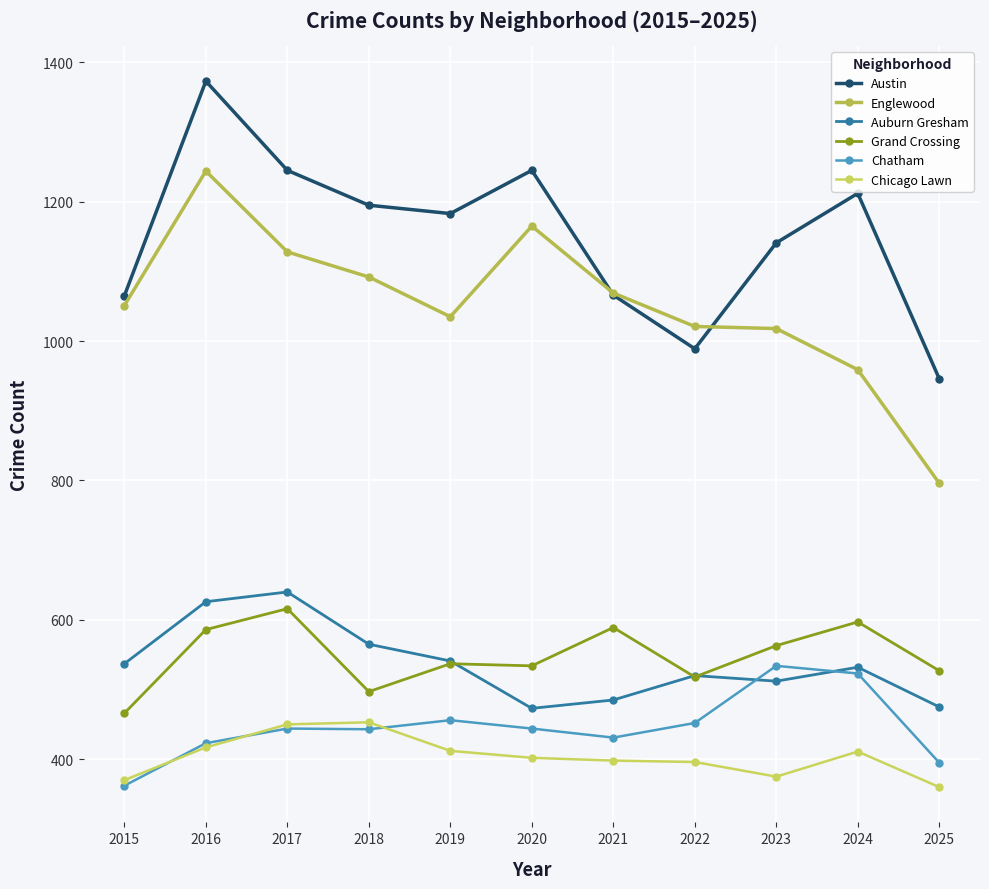

Between 2020 and 2023, which series saw the biggest shift?

Englewood